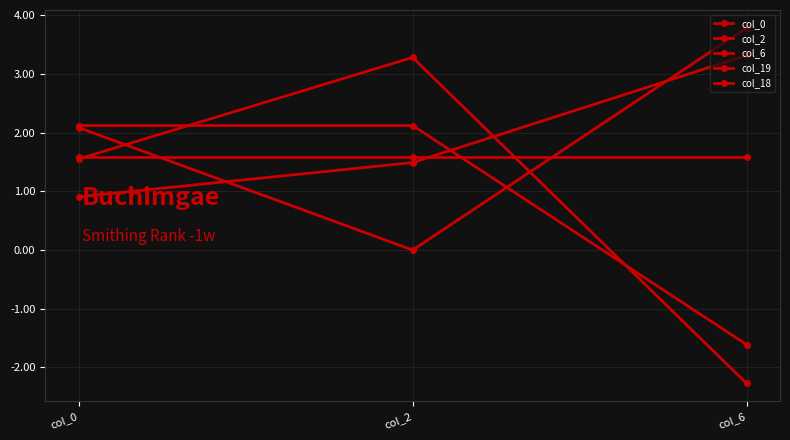

Reading right to left, extract all data points from this chart.

col_0: 3.3	1.5	0.9
col_2: -2.3	3.3	1.6
col_6: 3.8	0.0	2.1
col_19: -1.6	2.1	2.1
col_18: 1.6	1.6	1.6